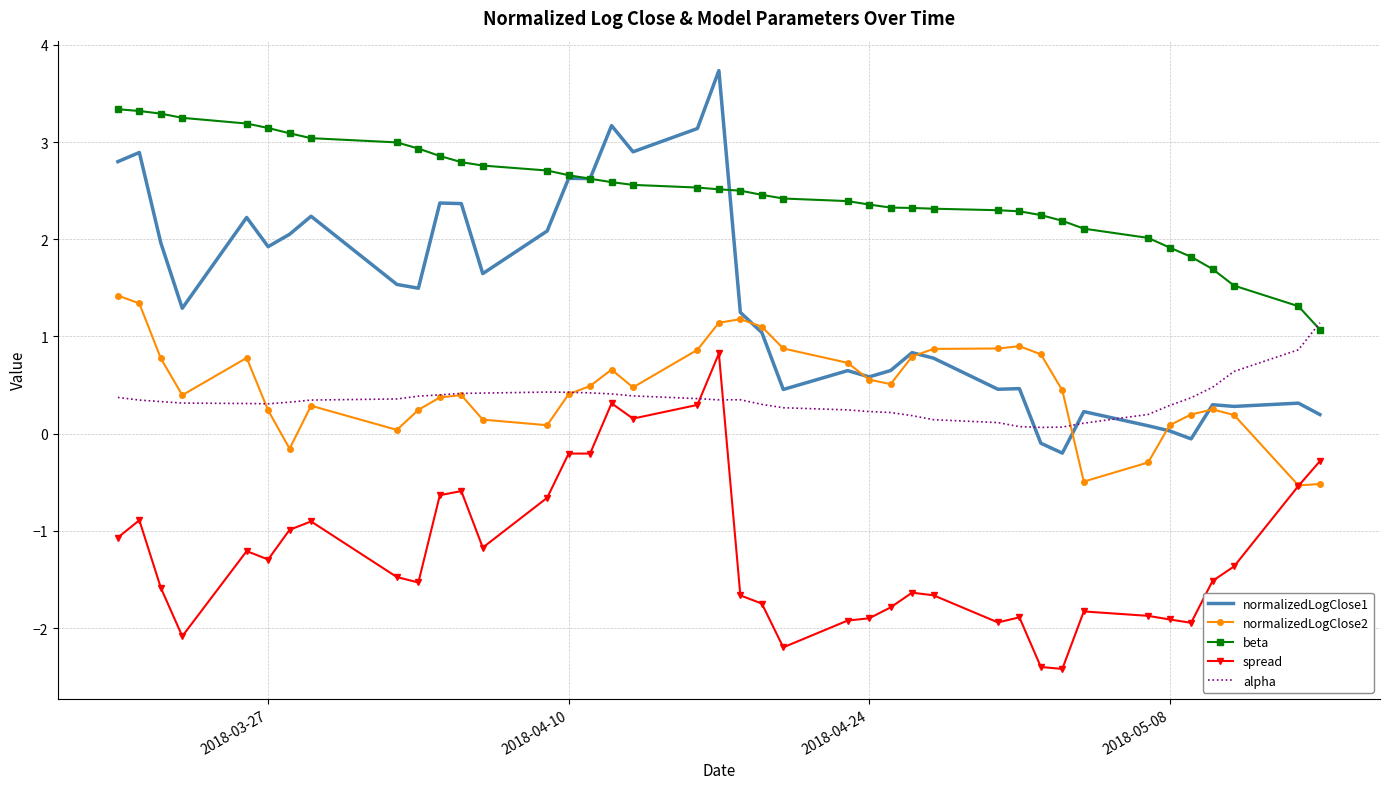

List the series in order of their peak value, lowest first.

spread, alpha, normalizedLogClose2, beta, normalizedLogClose1